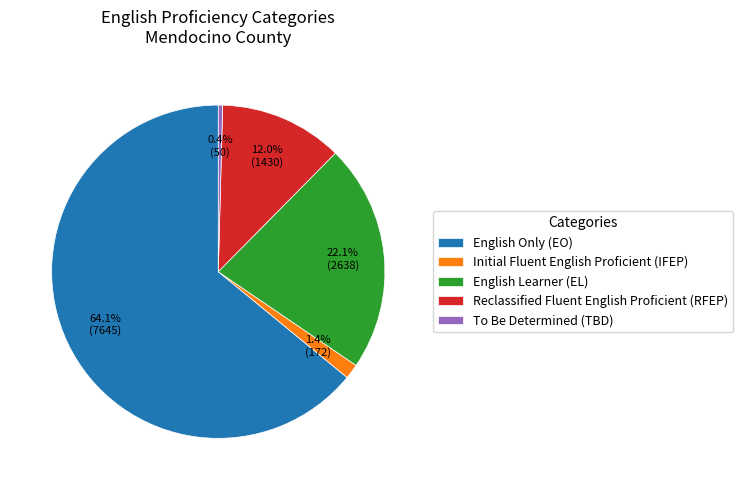

What percentage do Initial Fluent English Proficient (IFEP) and English Learner (EL) together represent?

23.5%